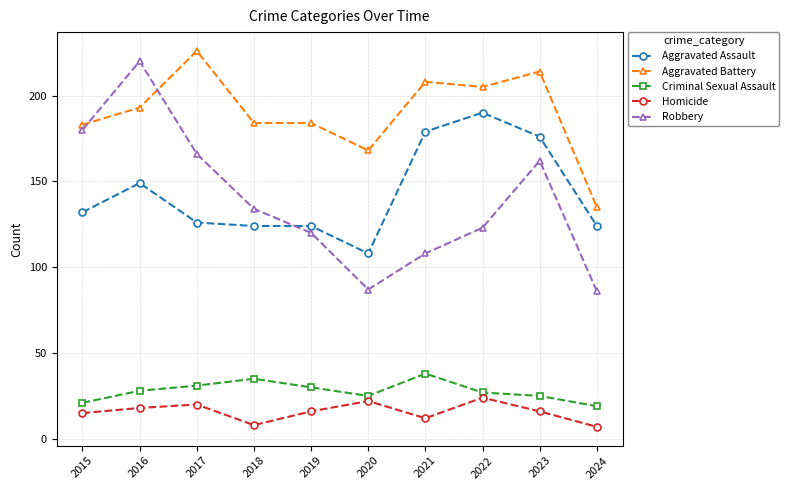

Read the Aggravated Battery value at 2022.

205